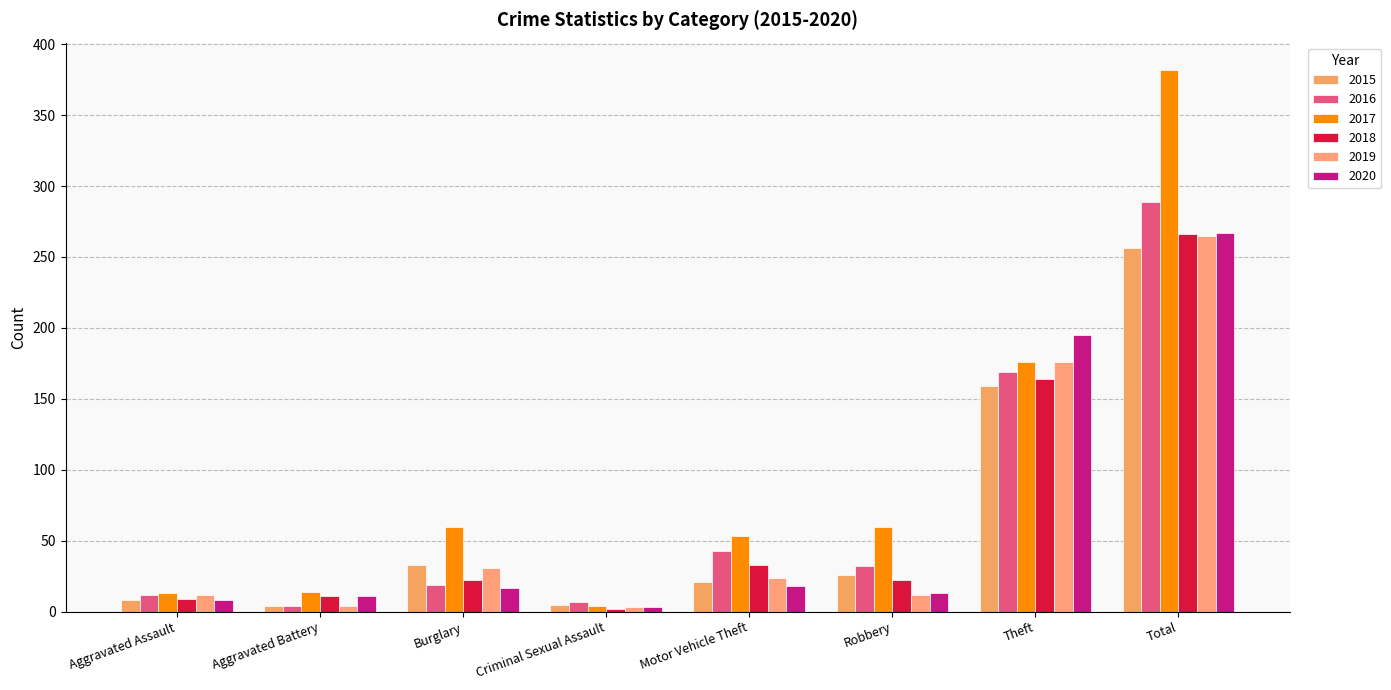

True or false: 2016 has a value of 161 at Total.

False